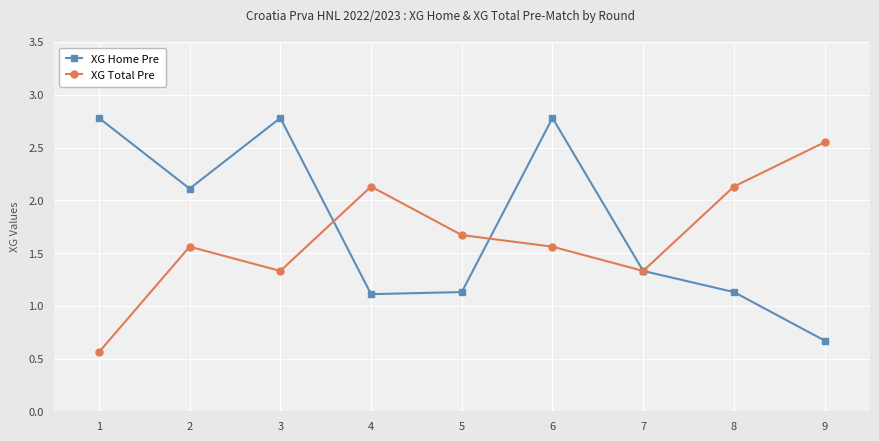

Rank the series by their maximum value, from highest to lowest.

XG Home Pre, XG Total Pre